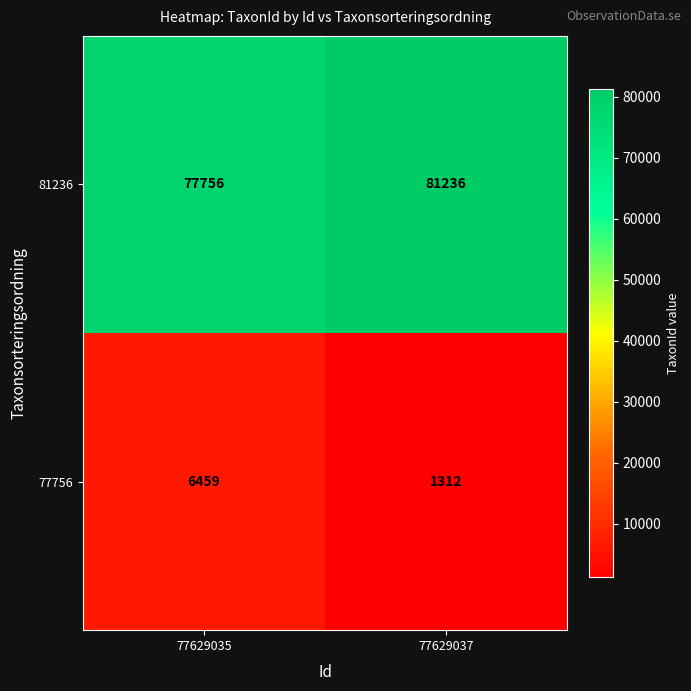

Reading left to right, extract all data points from this chart.

81236: 77756	81236
77756: 6459	1312